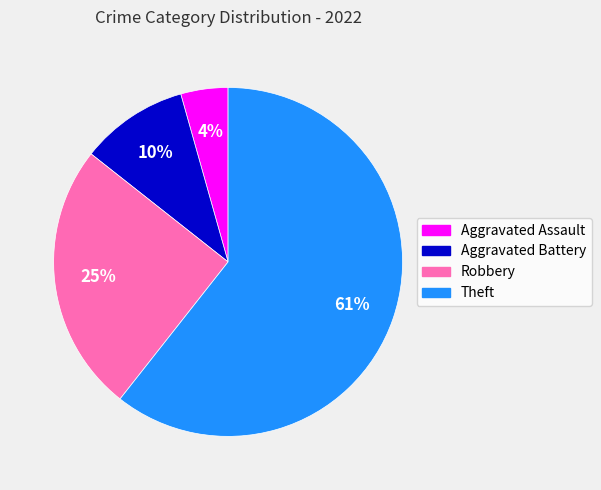

Does Robbery represent more than half of the total?

No